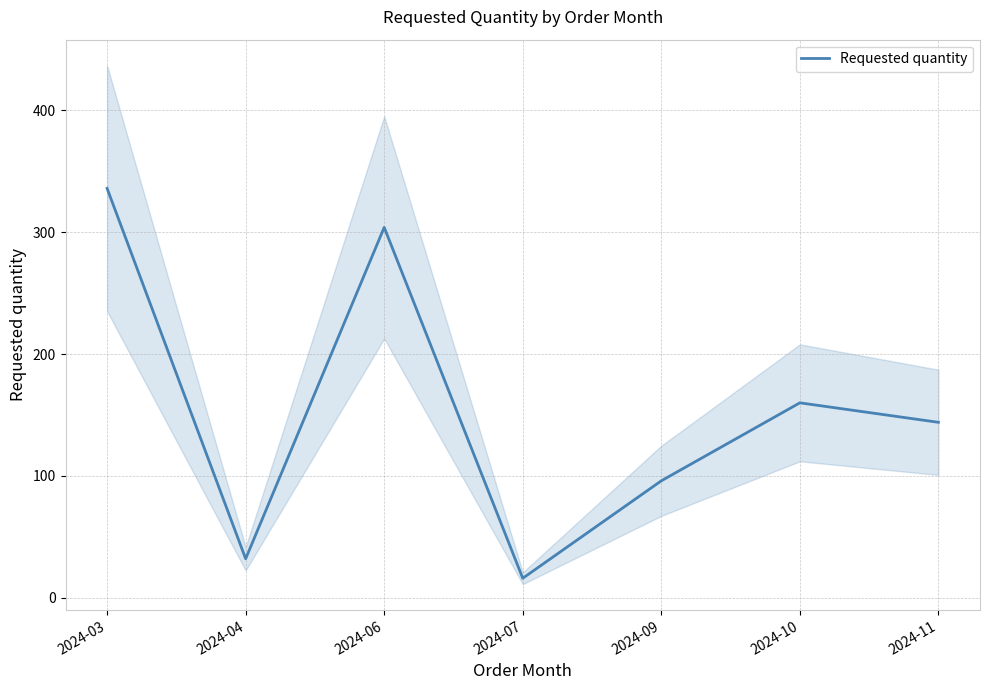

Reading right to left, transcribe all the data shown in this chart.

2024-11=144	2024-10=160	2024-09=96	2024-07=16	2024-06=304	2024-04=32	2024-03=336